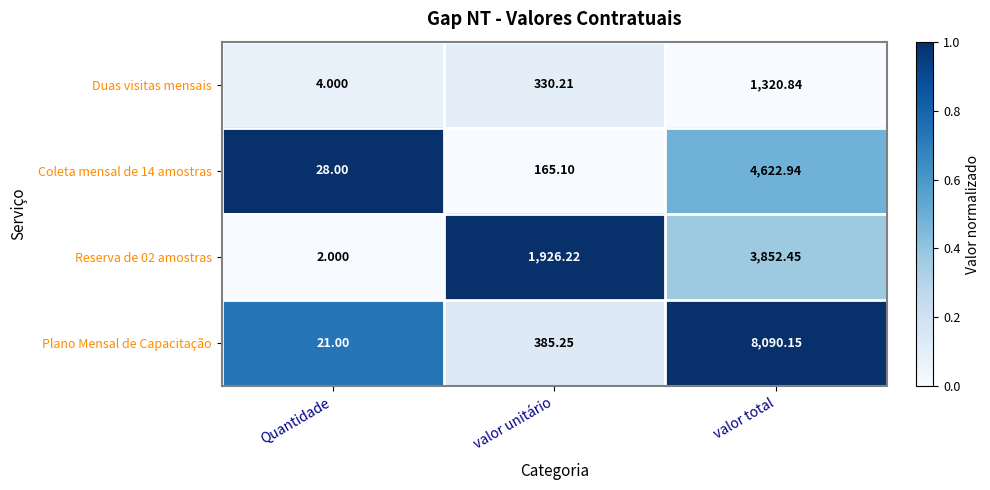

List the labels in order of Duas visitas mensais value, largest first.

valor total, valor unitário, Quantidade